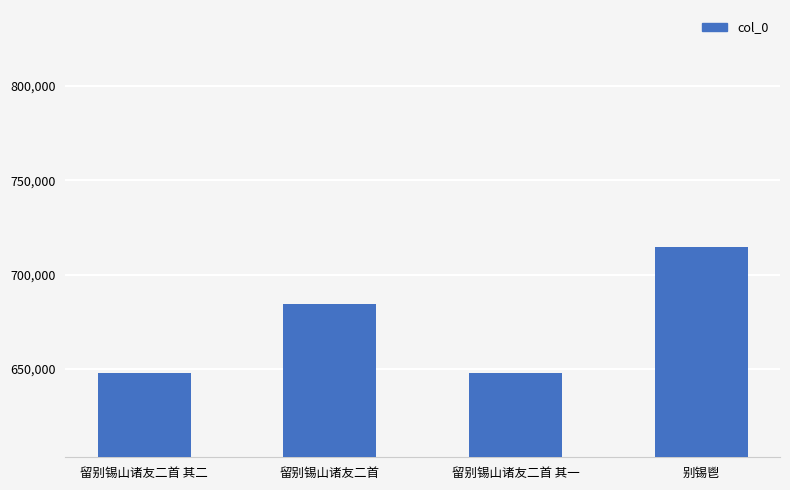

The value at 别锡鬯 is 714419. True or false?

True